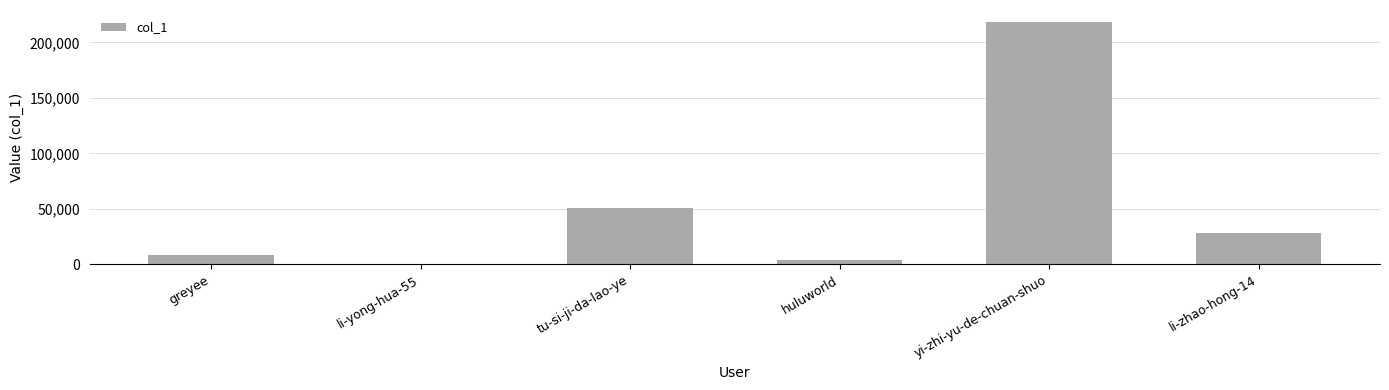

How many categories are shown in the chart?

6